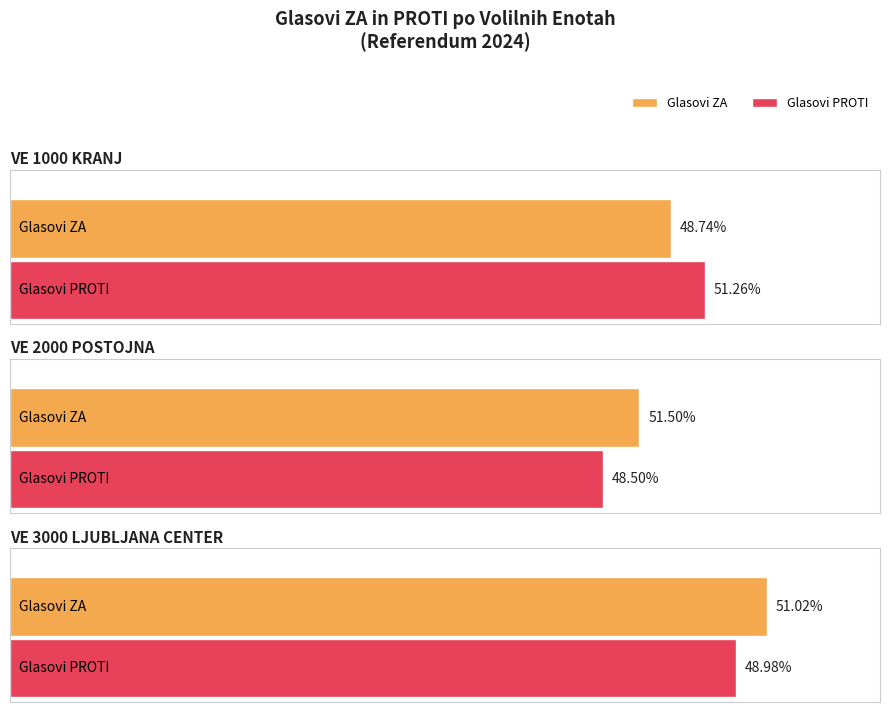

List the series in order of their peak value, lowest first.

Glasovi PROTI, Glasovi ZA